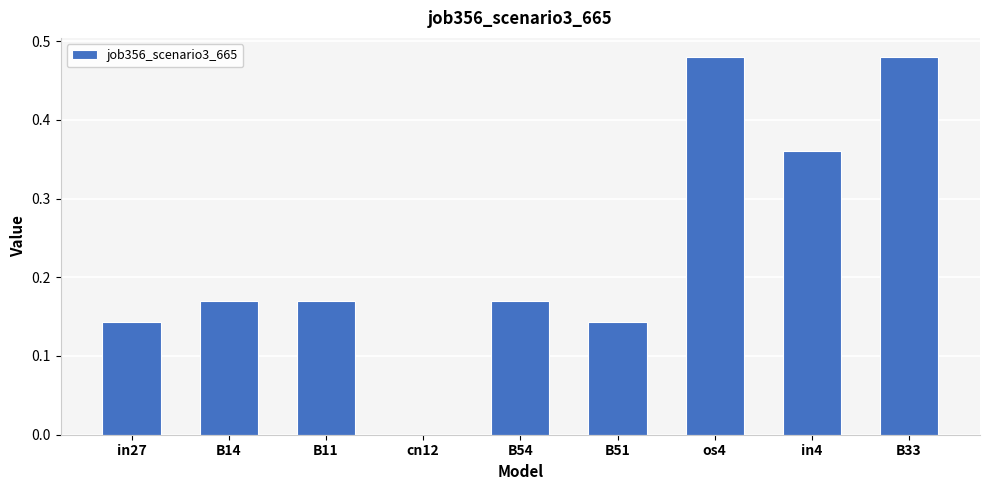

What is the sum of all values?

2.1